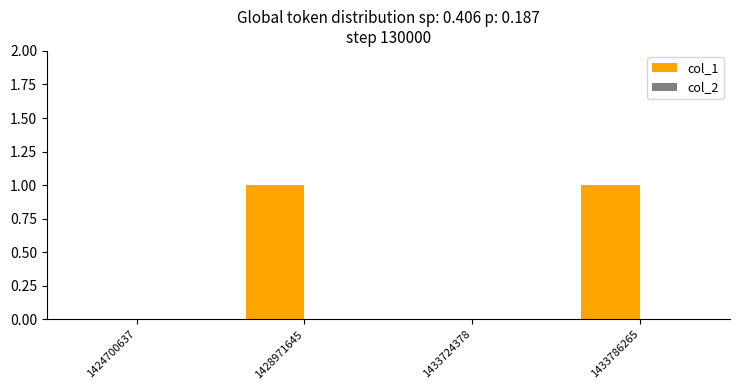

The chart shows a value of 1 at 1428971645. True or false?

True